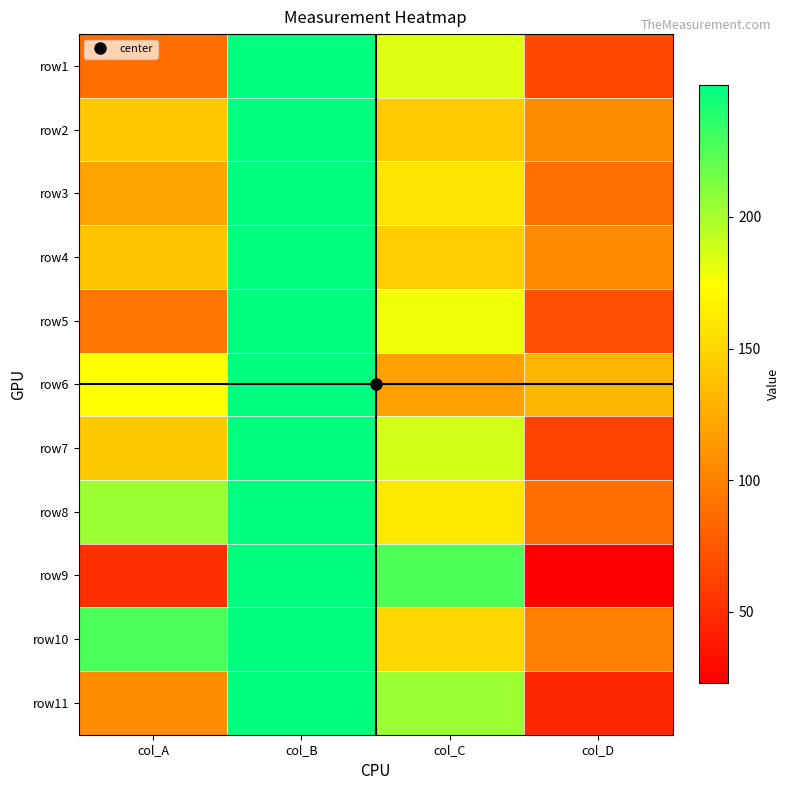

What is the minimum value shown in the chart?

22.9